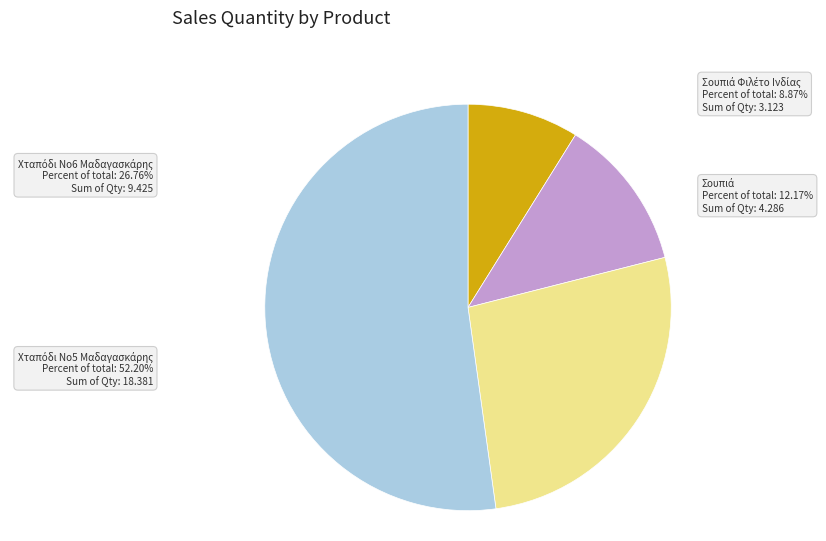

What is the majority slice?

Κόκκαλης® Χταπόδι Νο5 Μαδαγασκάρης